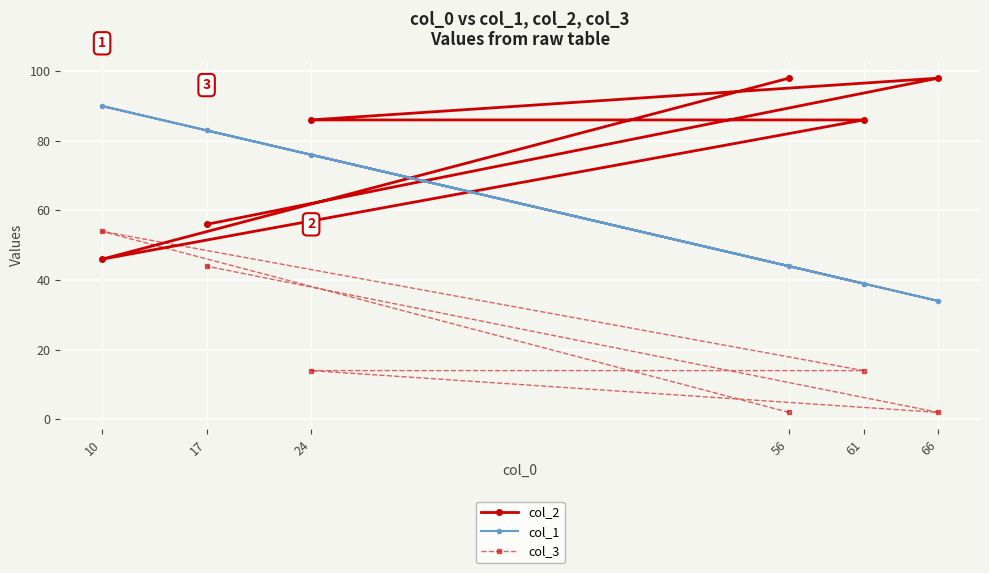

In col_2, how many points are higher than both neighbors (excluding endpoints)?

1